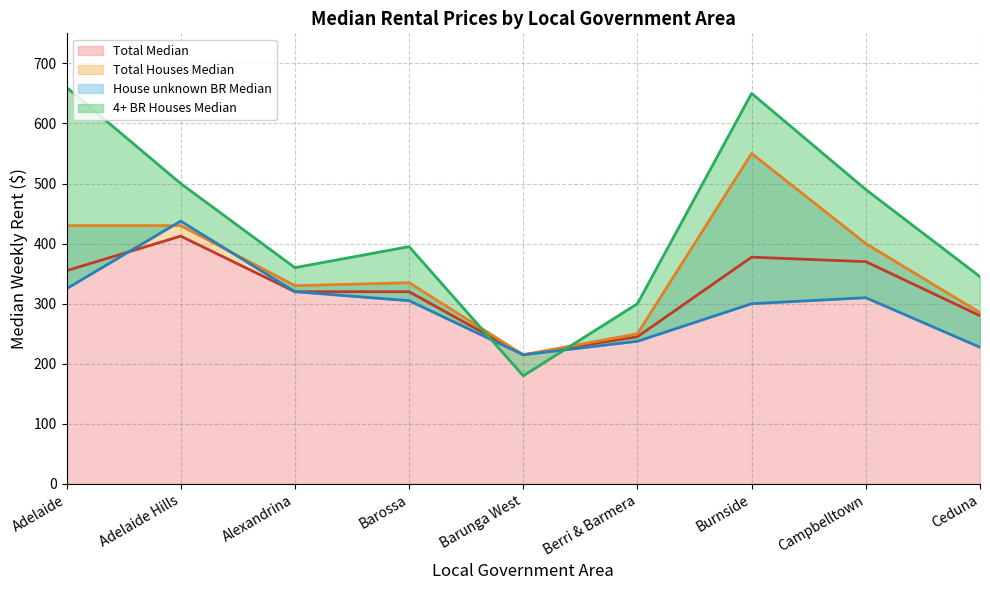

Where does the 4+ BR Houses Median series first go above 395?

Adelaide